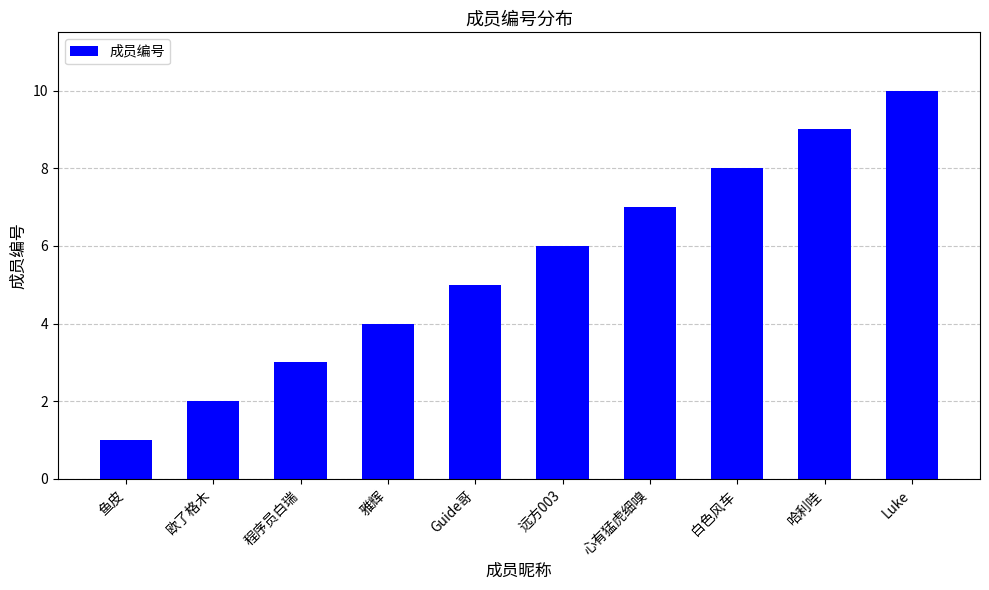

What is the minimum value shown in the chart?

1